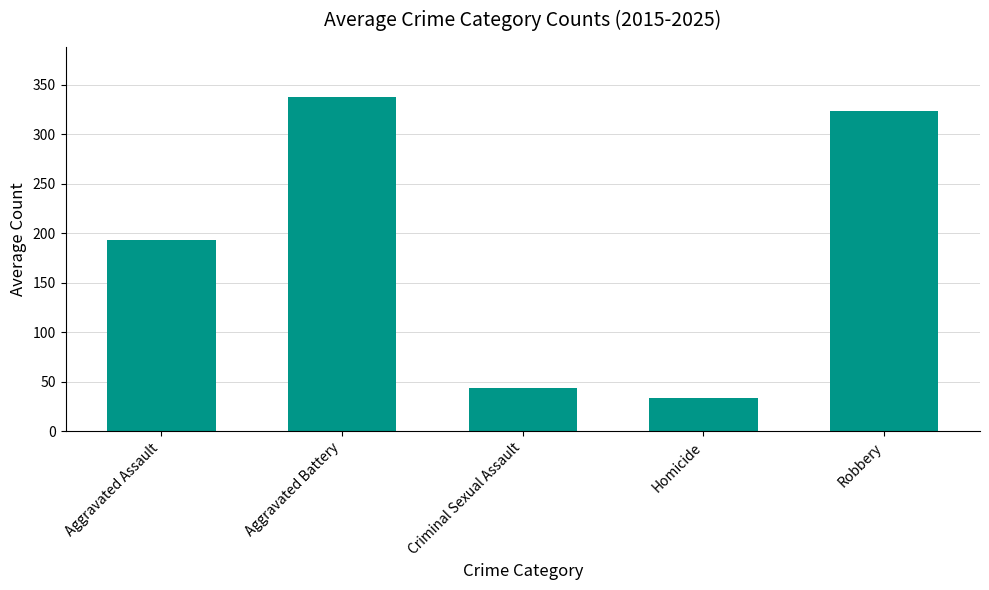

What is the difference between the second highest and second lowest values?

279.5